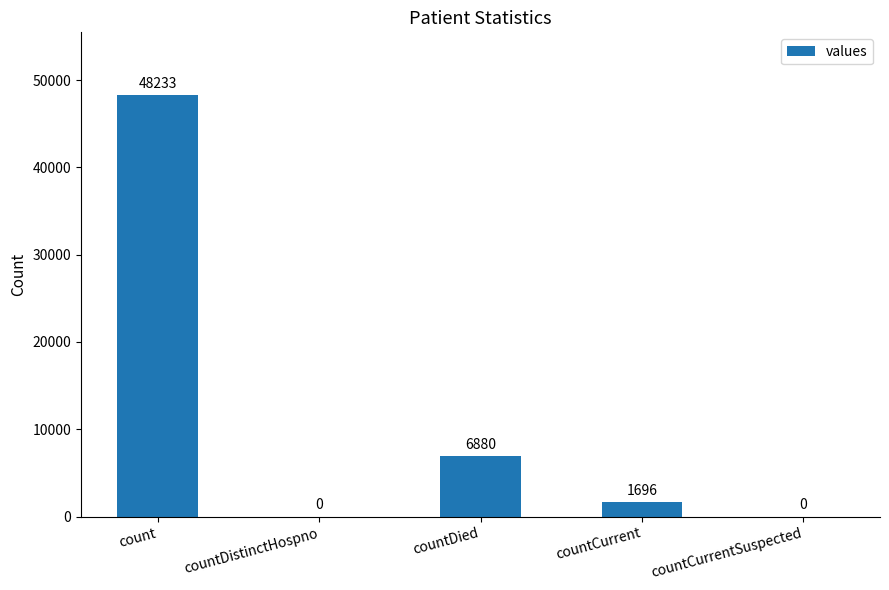

Read the value at count, to the nearest 100.

48200